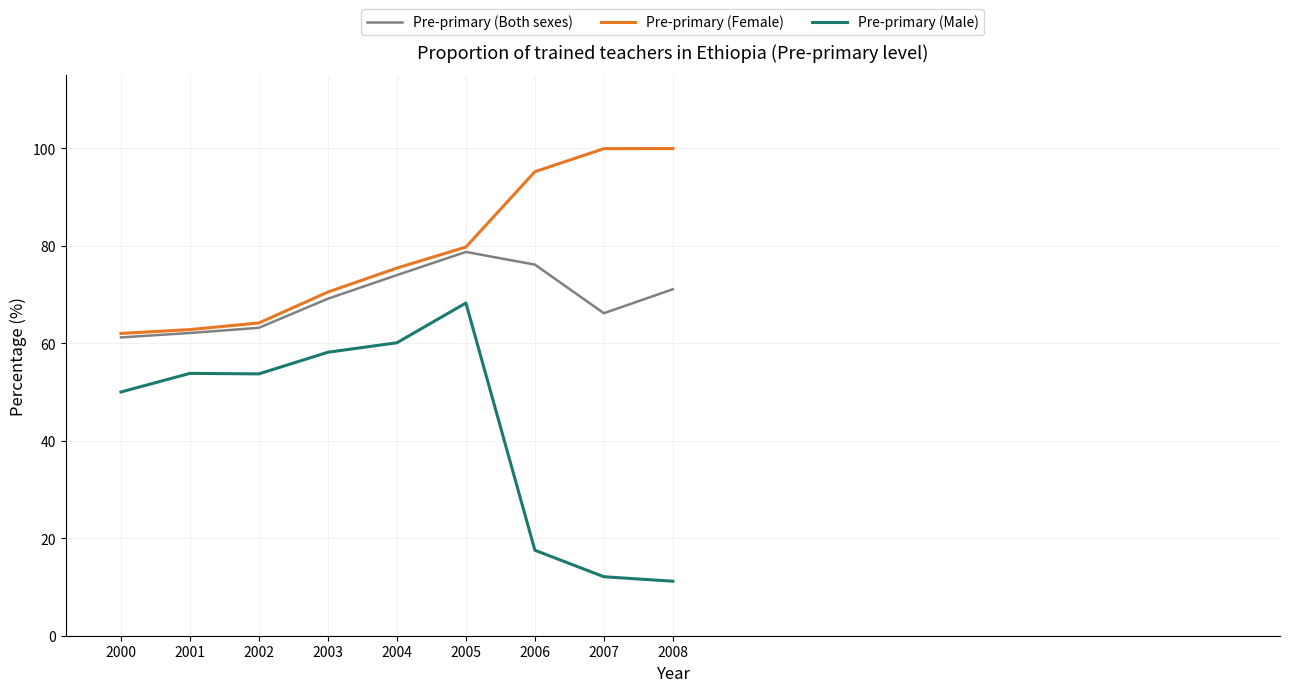

The value of Pre-primary (Both sexes) at 2004 is 74.0. True or false?

True